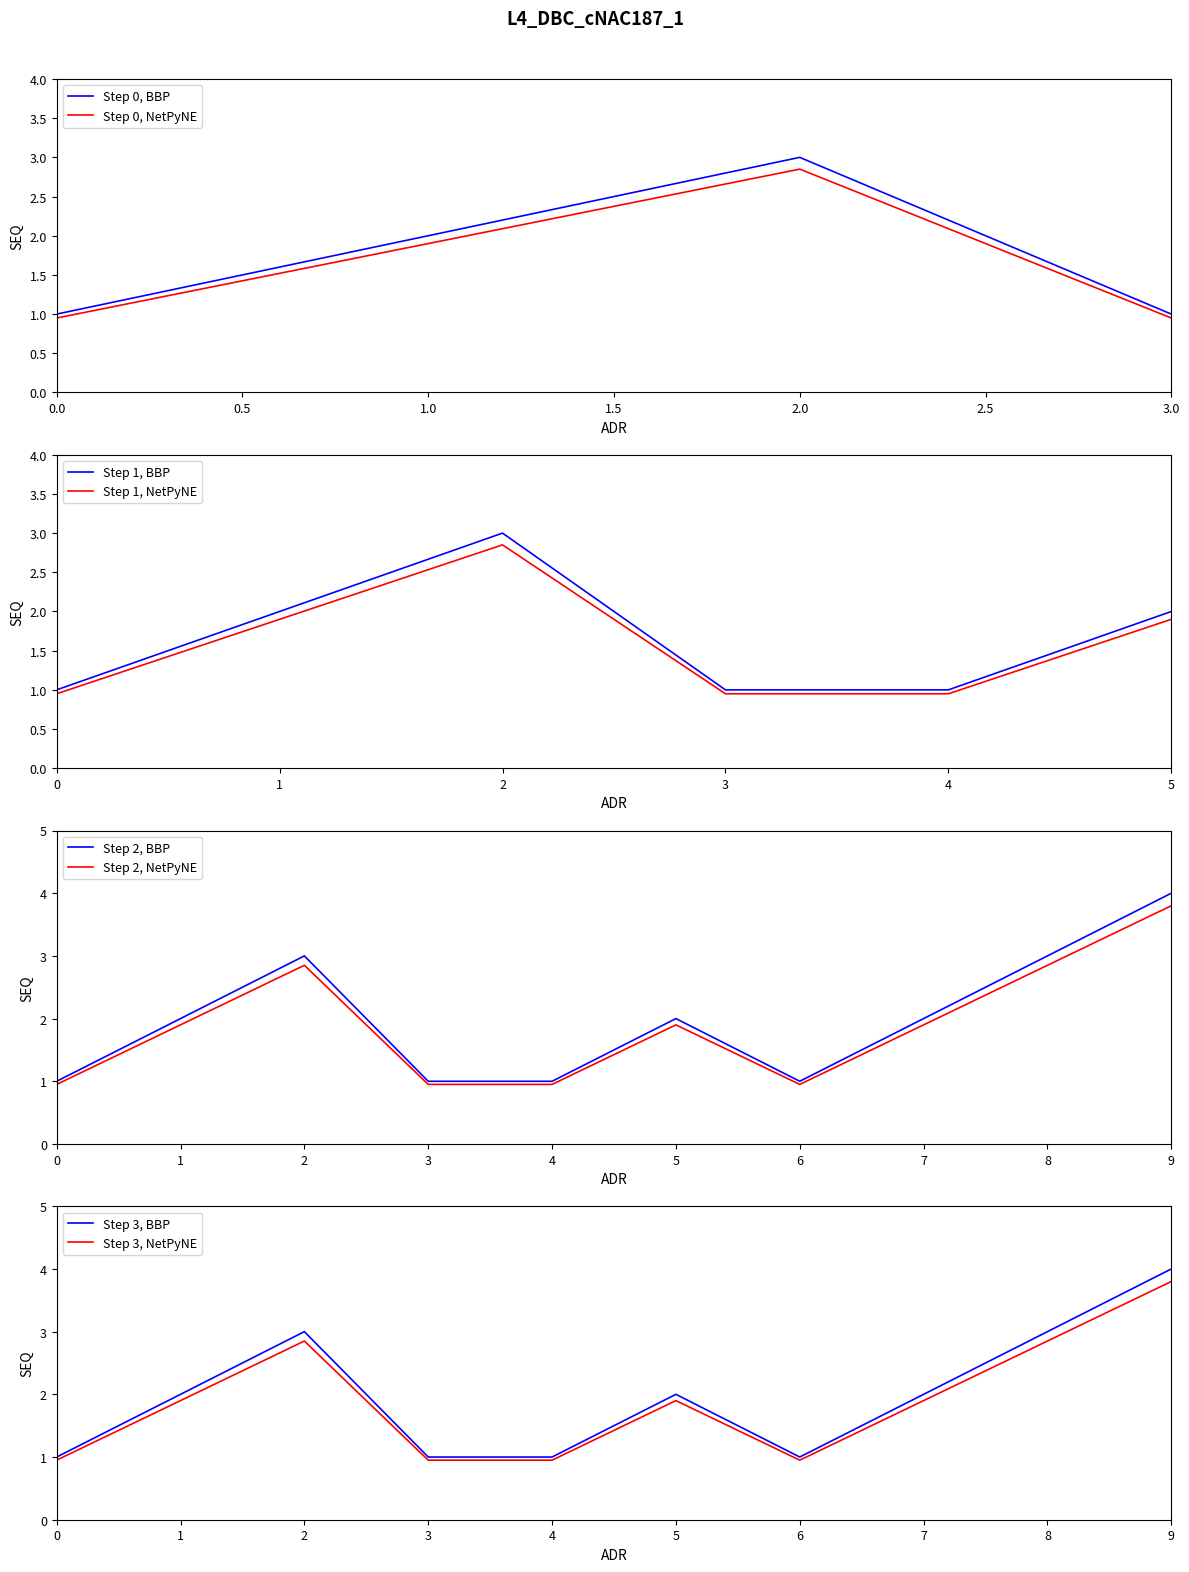

True or false: Step 0, BBP has a value of 1.2 at 1.0.

False